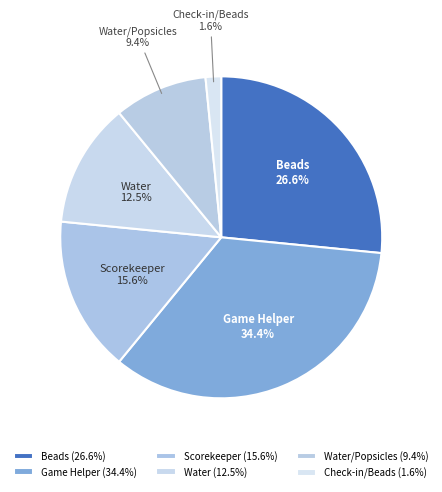

To the nearest percent, what percentage of the pie is Game Helper?

34%